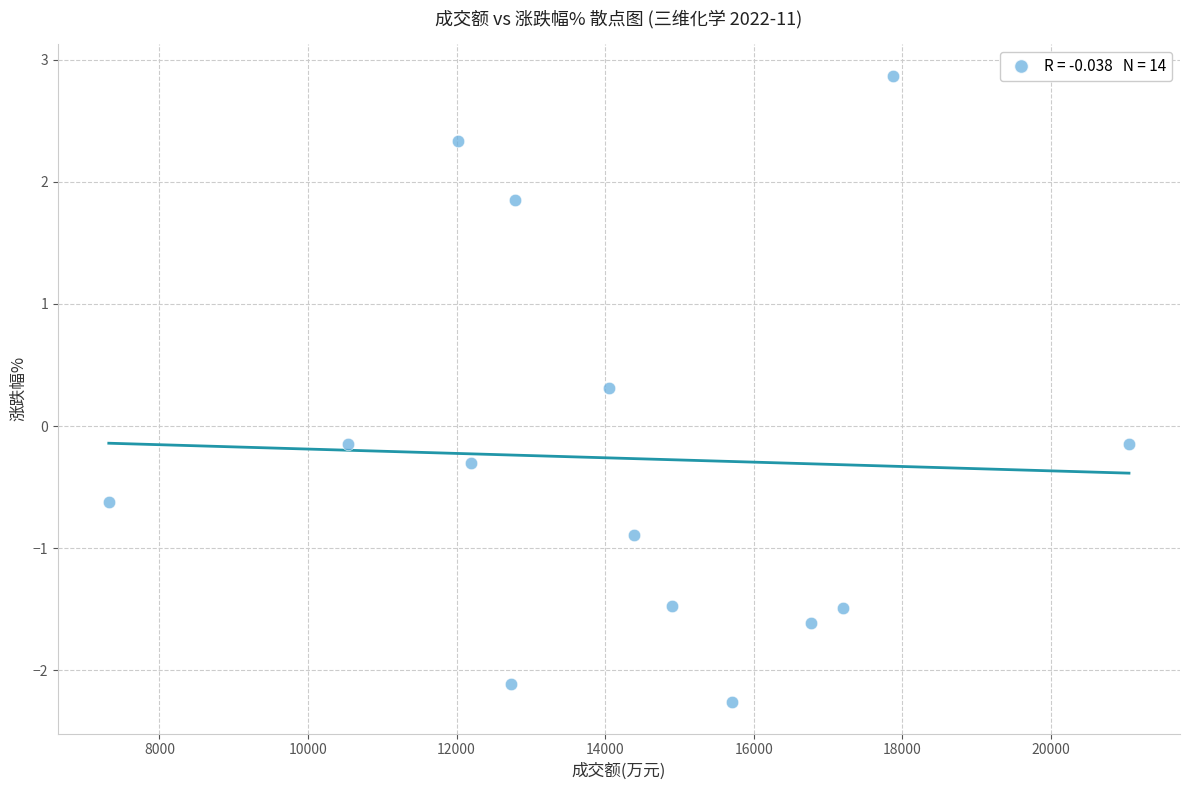

What is the range of Y values (max minus min)?

5.1